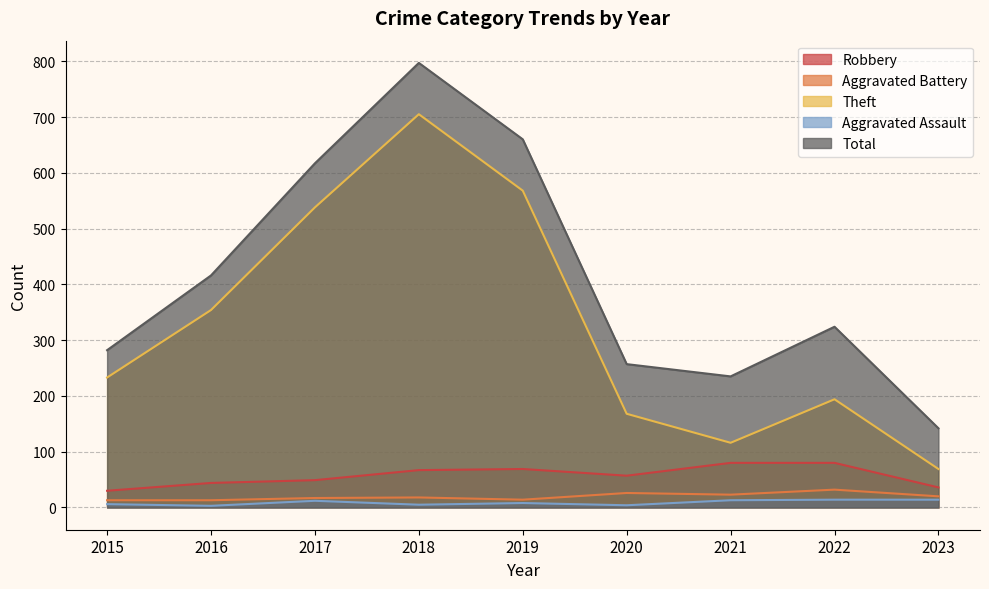

What is the difference between the second highest and minimum values in the Aggravated Assault series?

11